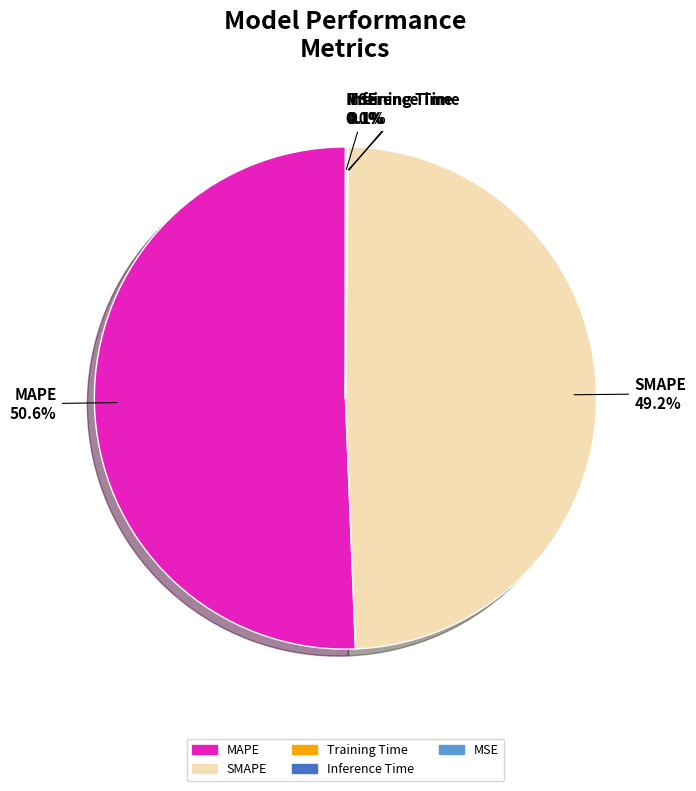

Combined, what portion of the pie is SMAPE and MAPE?

99.8%